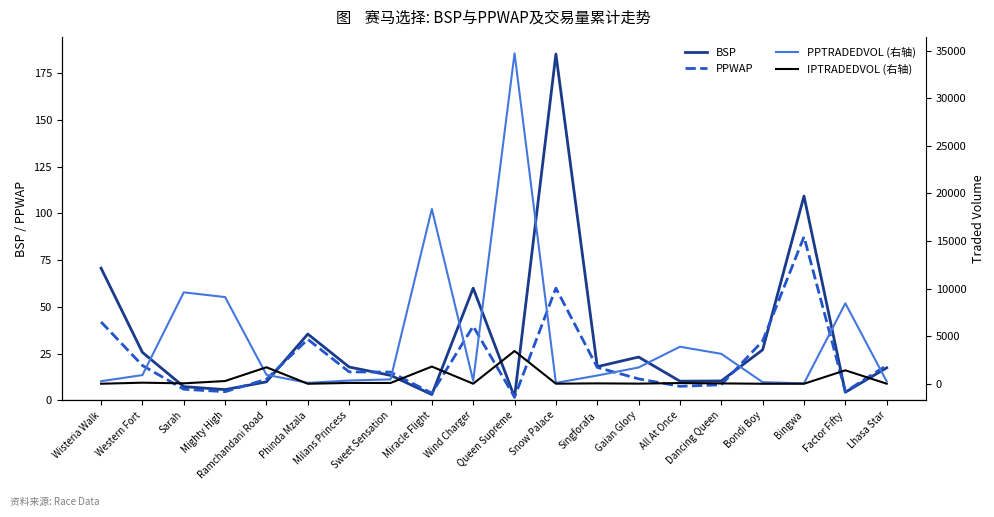

Is the value of BSP at Gaian Glory greater than the value of PPWAP at Mighty High?

Yes